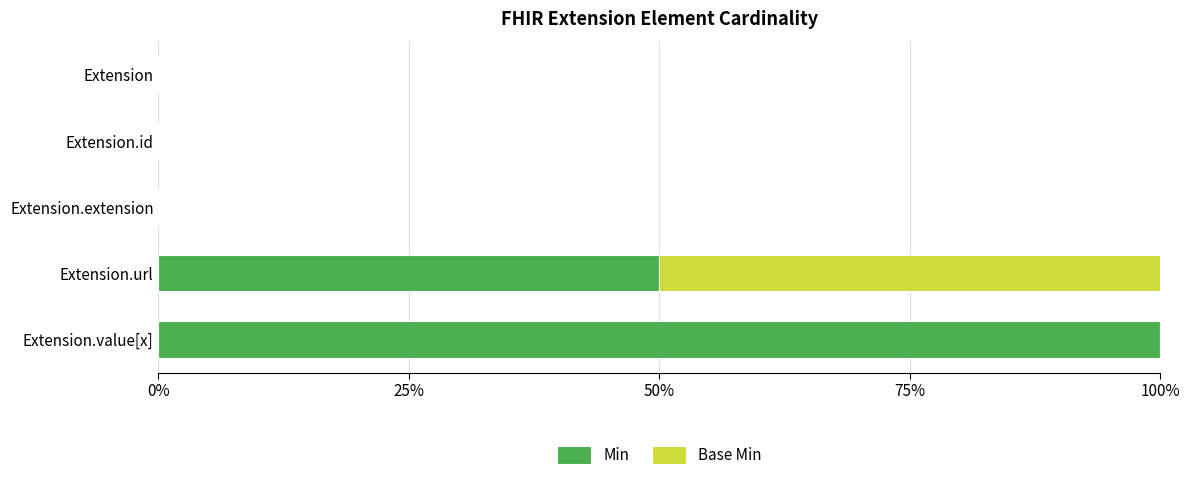

What is the sum of all Min values?

150